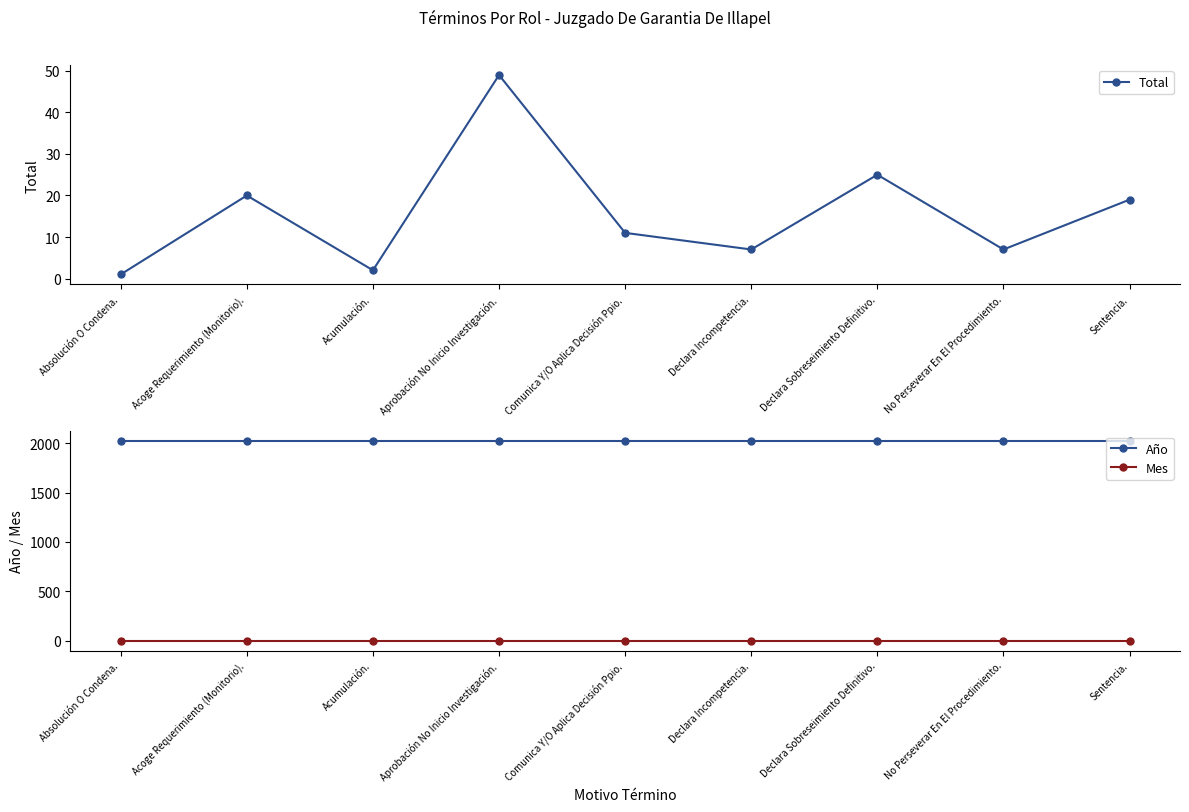

What is the label of the 1st point from the right?

Sentencia.